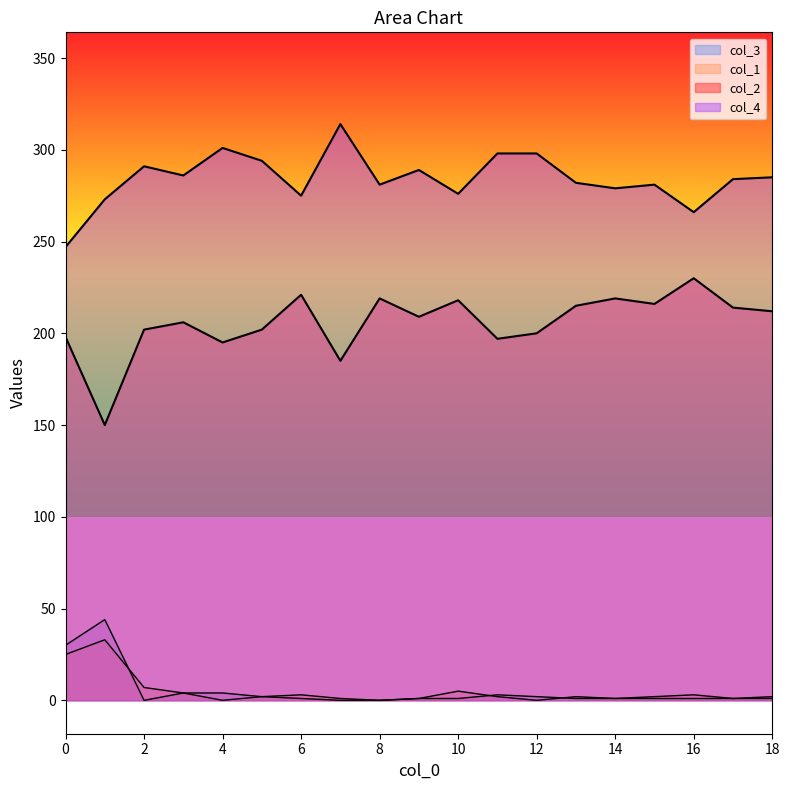

At 2, list the series in order from largest to smallest.

col_4, col_2, col_1, col_3